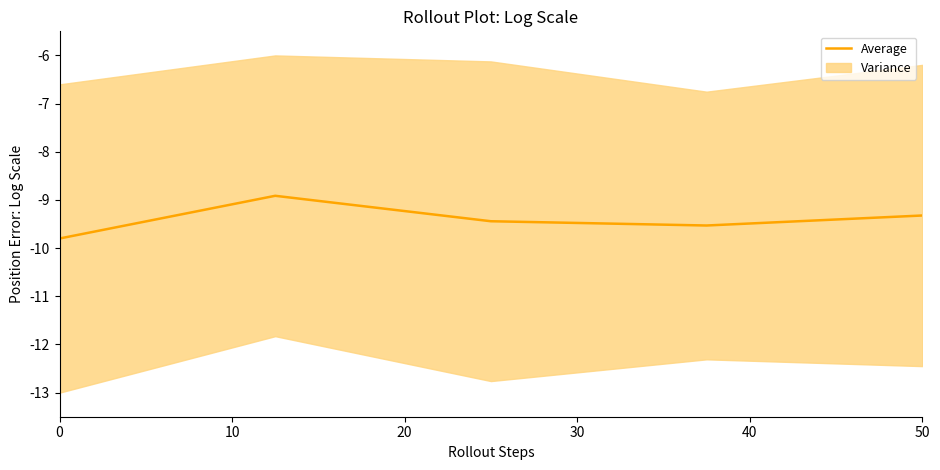

What is the value of the 4th point from the left?

-9.5